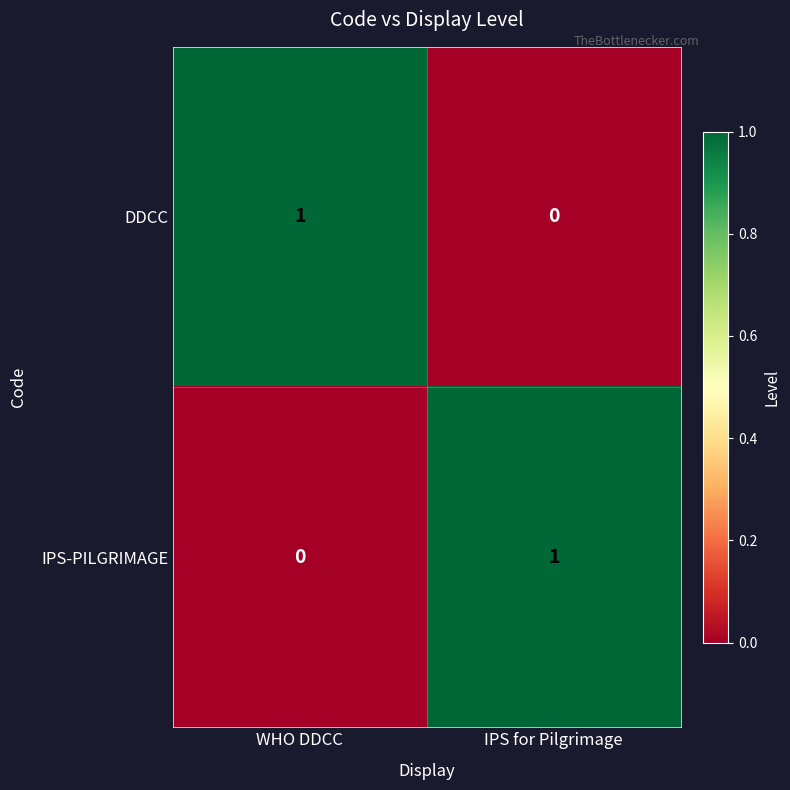

Is the value of IPS-PILGRIMAGE at IPS for Pilgrimage greater than the value of DDCC at IPS for Pilgrimage?

Yes